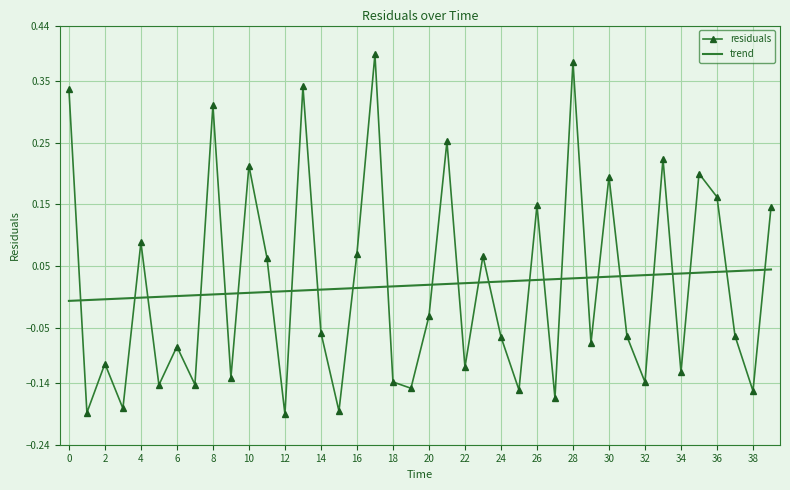

What is the difference between the maximum and minimum values?

0.6